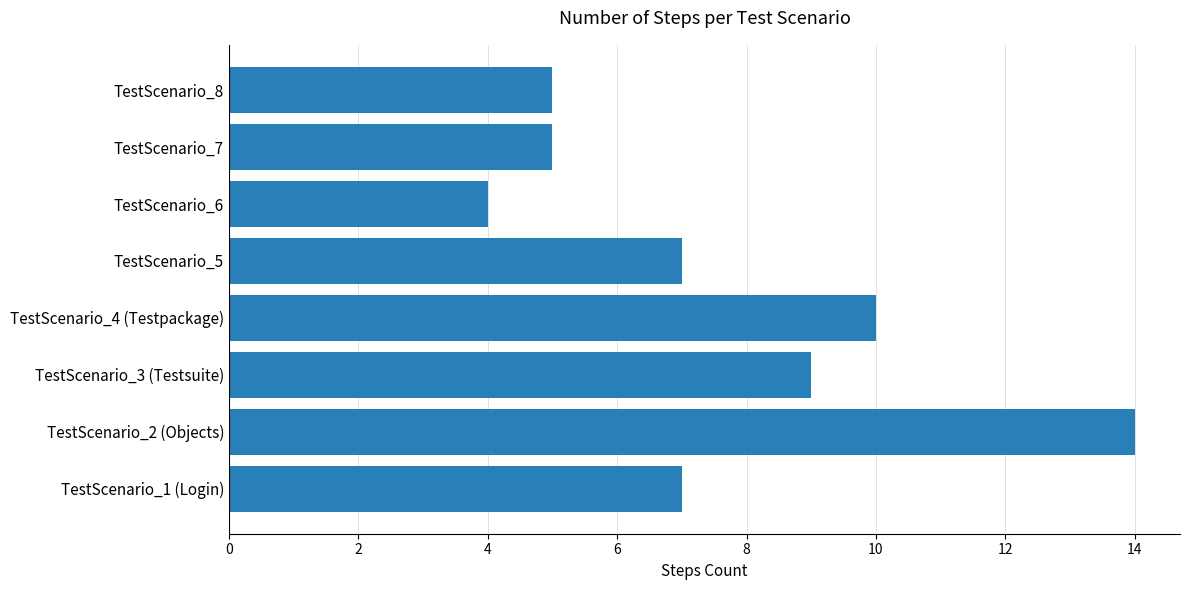

At which label is the value closest to 9?

TestScenario_3 (Testsuite)